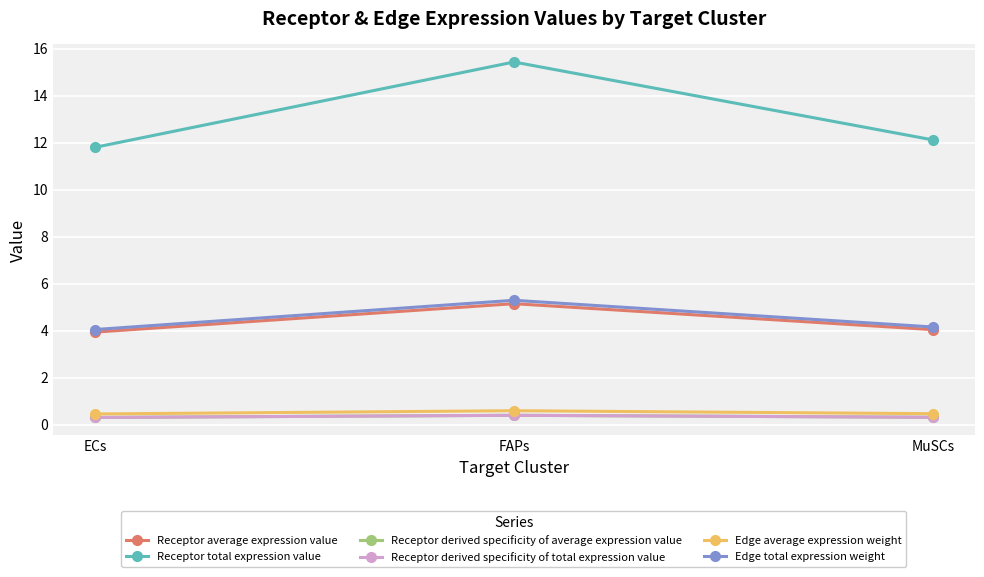

Does the chart have visible grid lines?

Yes